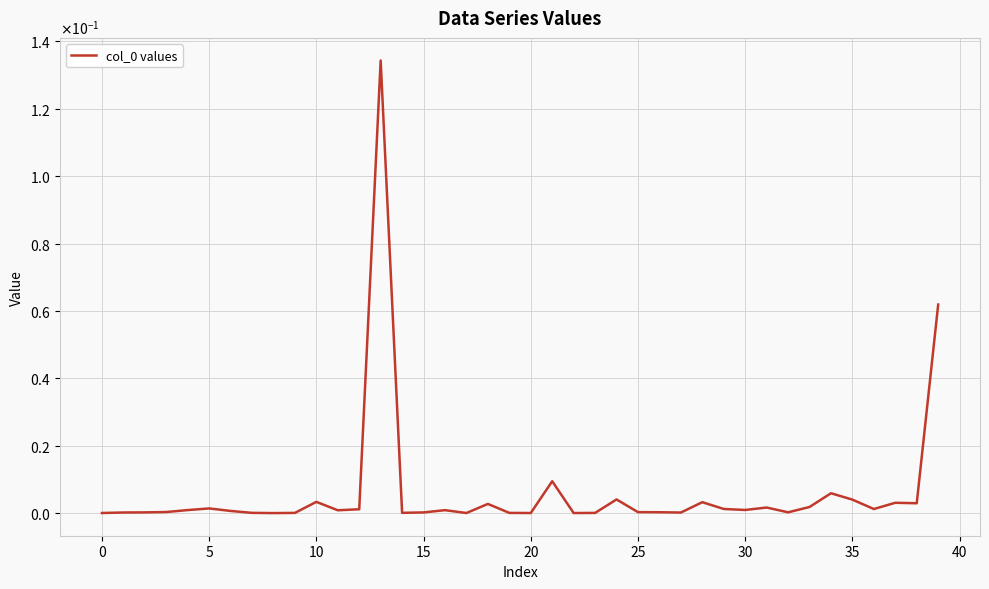

Does the chart have visible grid lines?

Yes